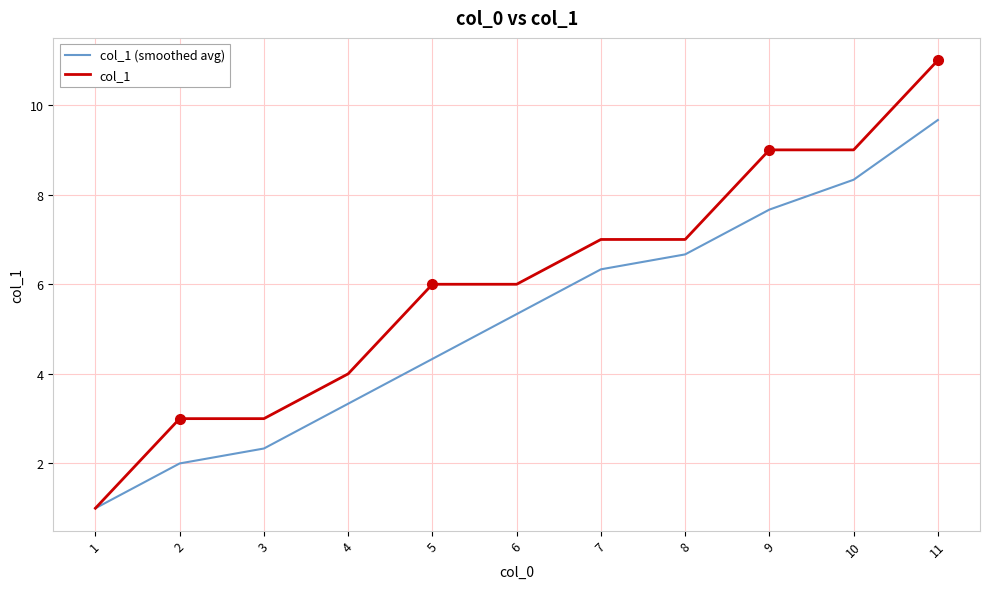

True or false: col_1 (smoothed avg) has a value of 9.7 at 11.

True